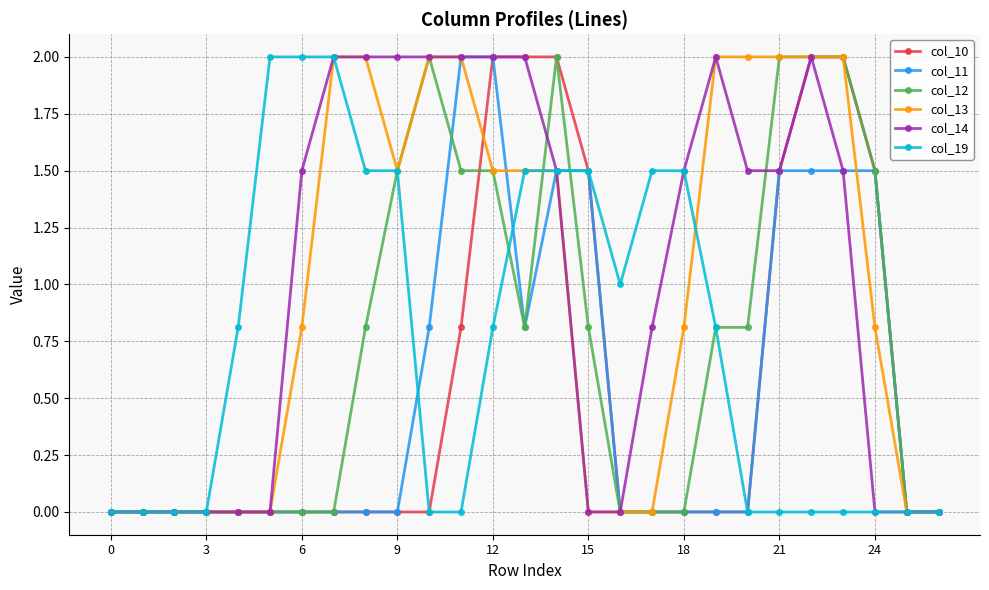

Which series has the largest total across all categories?

col_14